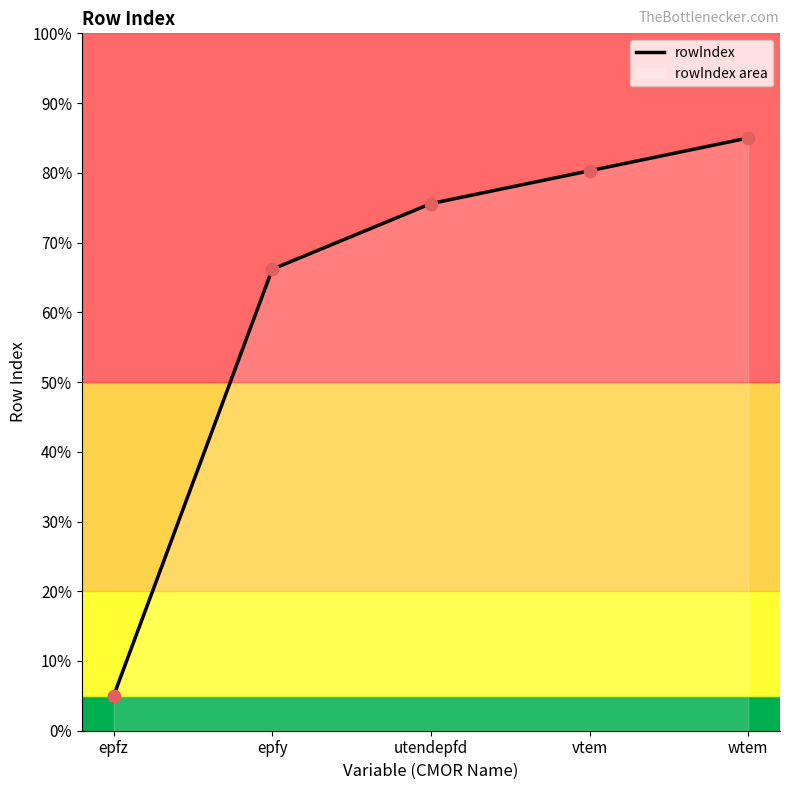

Approximately how many times larger is the value at utendepfd compared to wtem?

0.9